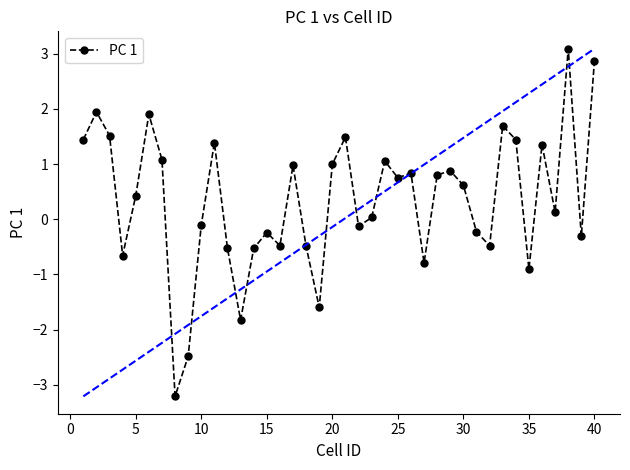

What is the average value?

0.3